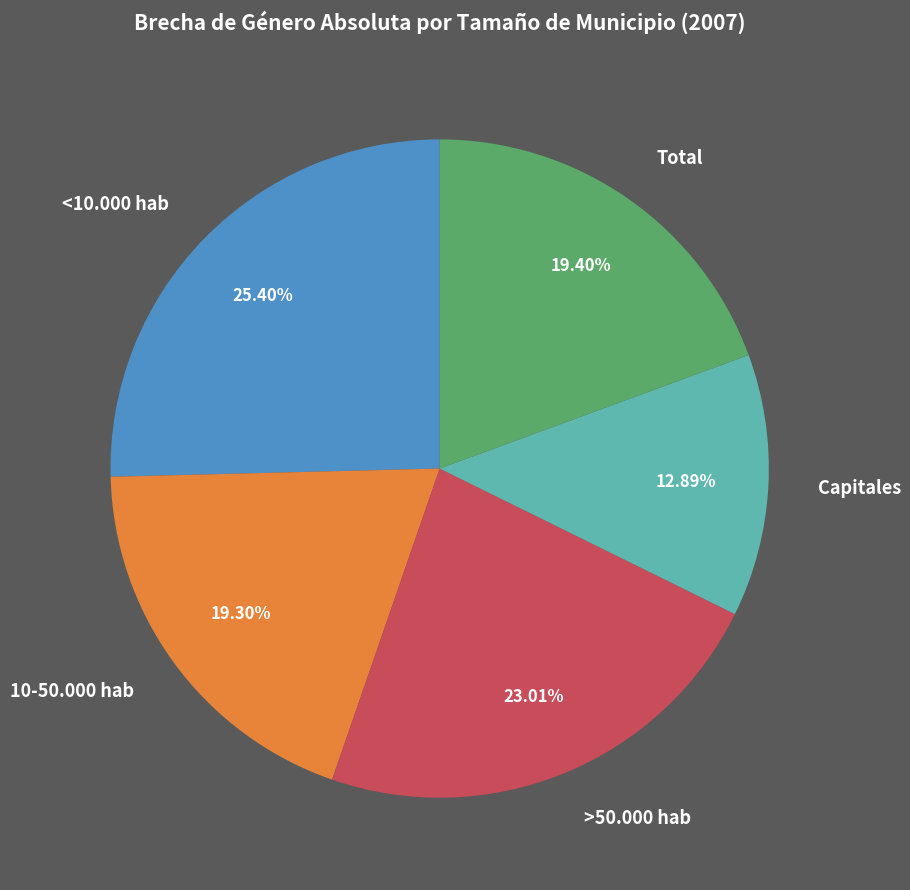

Which has a higher value, >50.000 hab or Total?

>50.000 hab